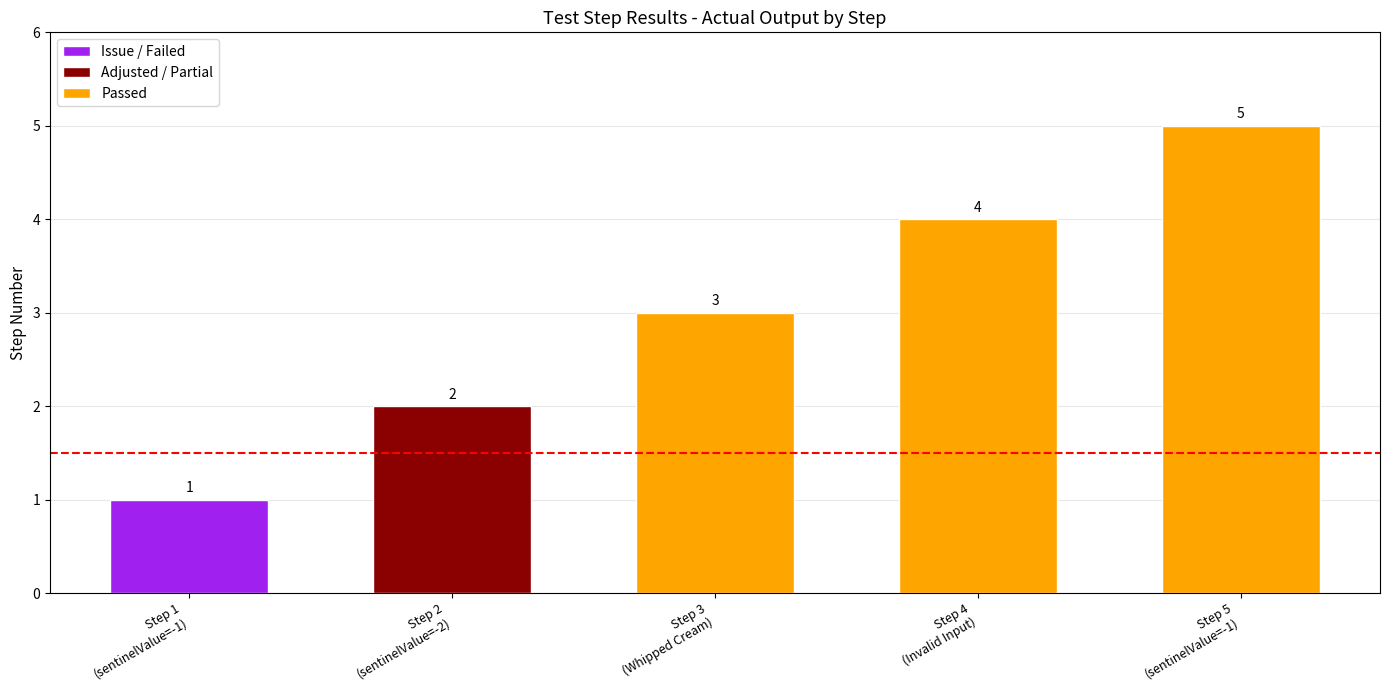

Are the bars grouped side by side (vs. stacked)?

No